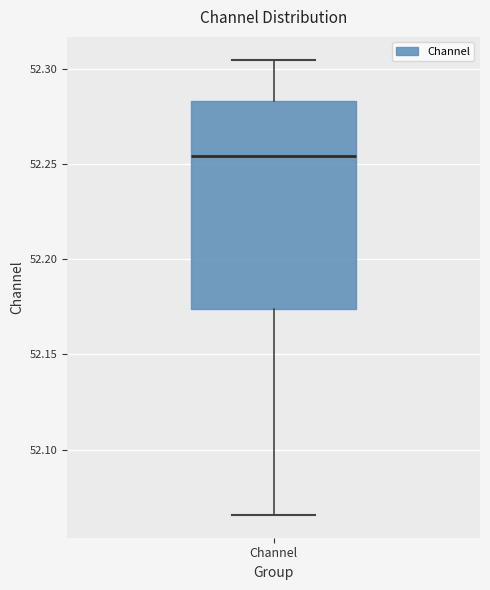

Where does the median line of the box for Channel sit on the y-axis? The values are not printed on the chart, so give them approximately, as read against the axis.

52.255